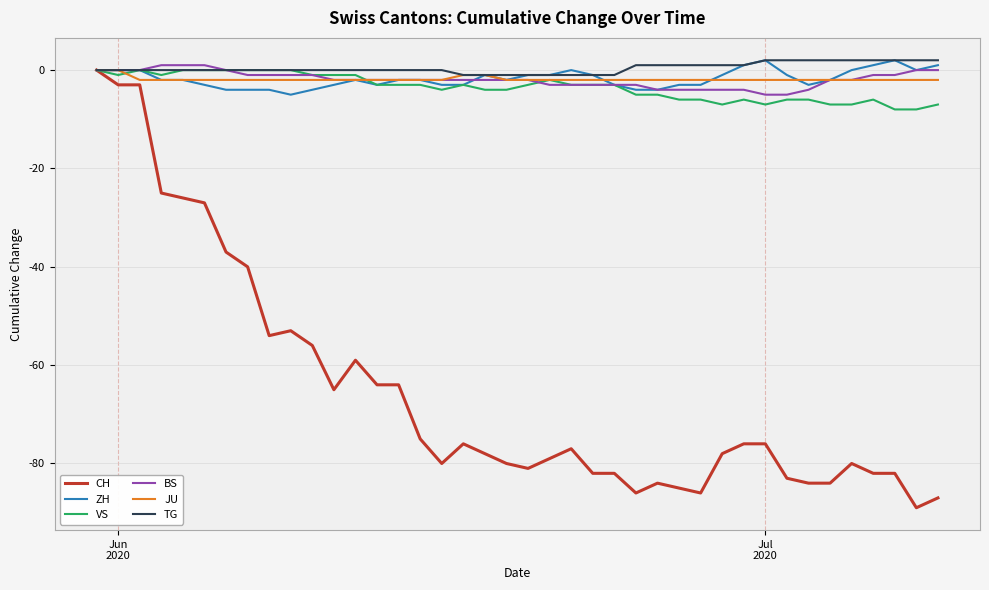

Which series has the widest spread of values?

CH